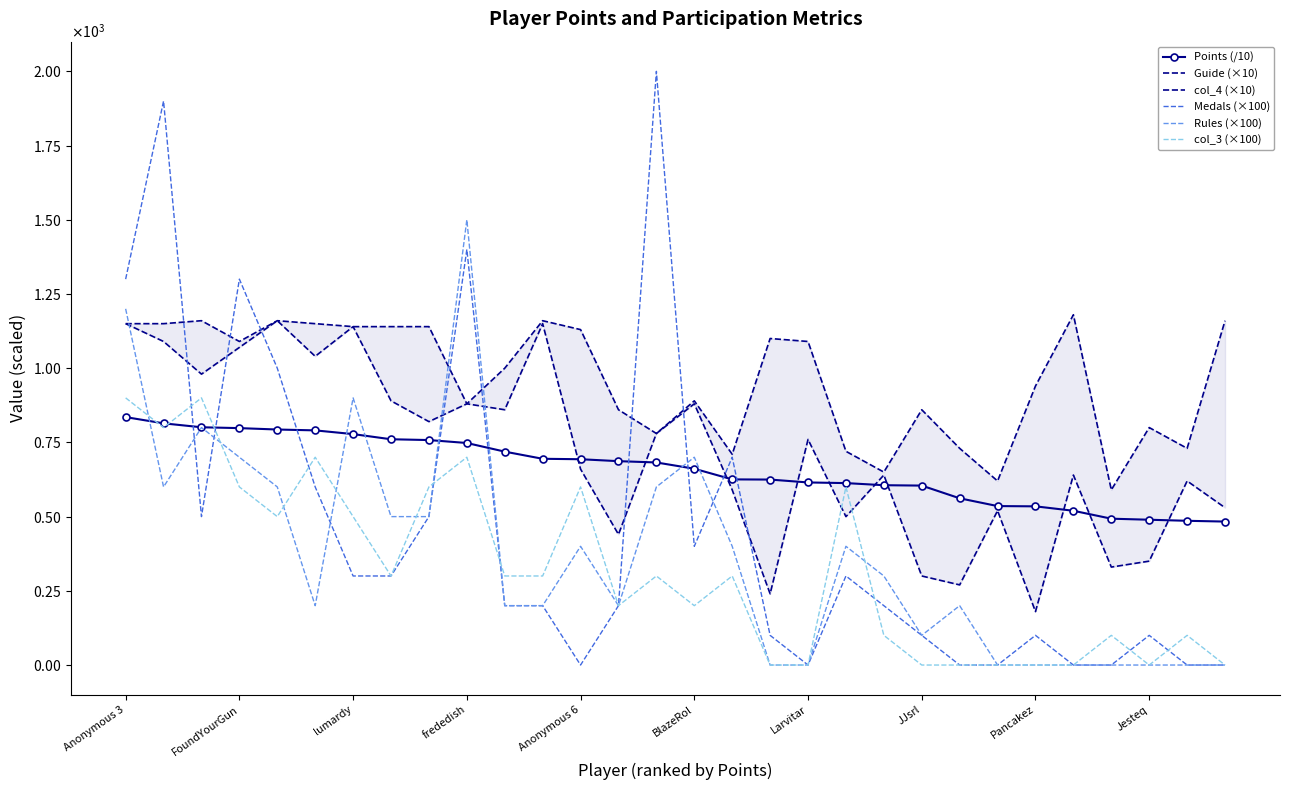

What is the greatest value displayed?

2000.0